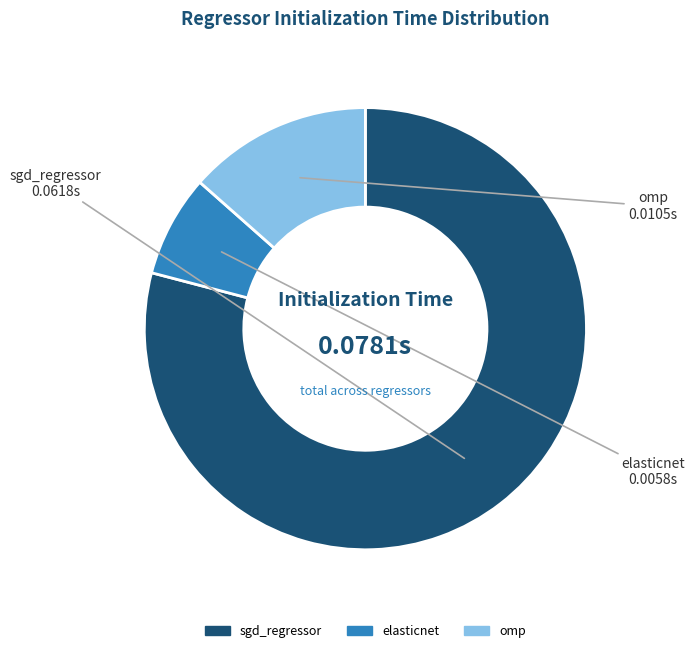

Which category has the biggest portion of the pie?

sgd_regressor